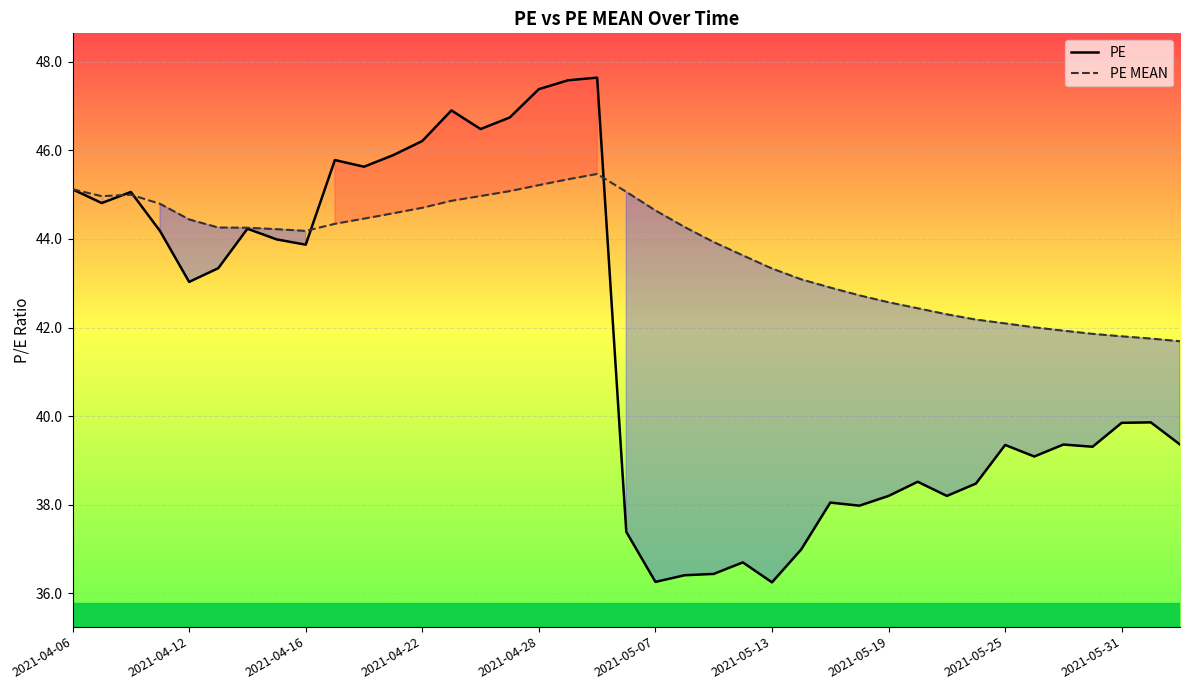

Which has a higher value, 38 or 27?

38